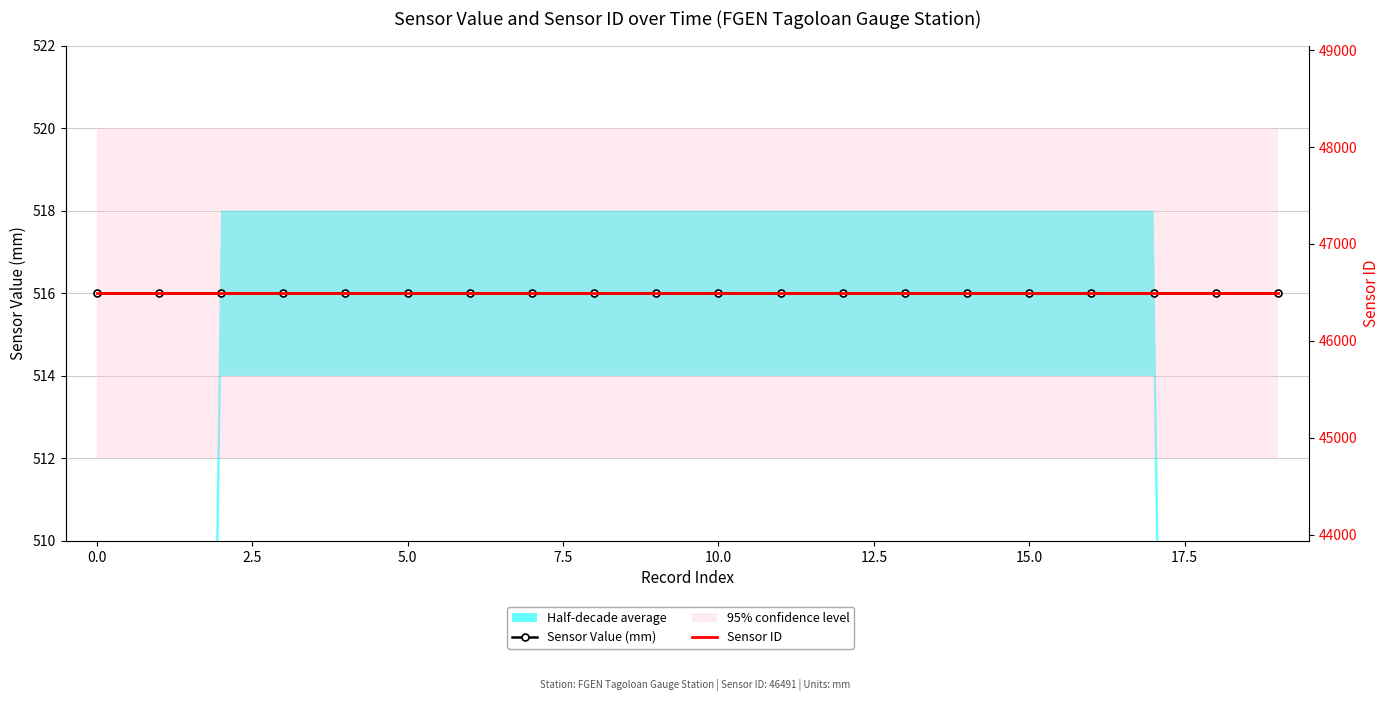

True or false: Sensor Value (mm) and Sensor ID cross at least once.

False